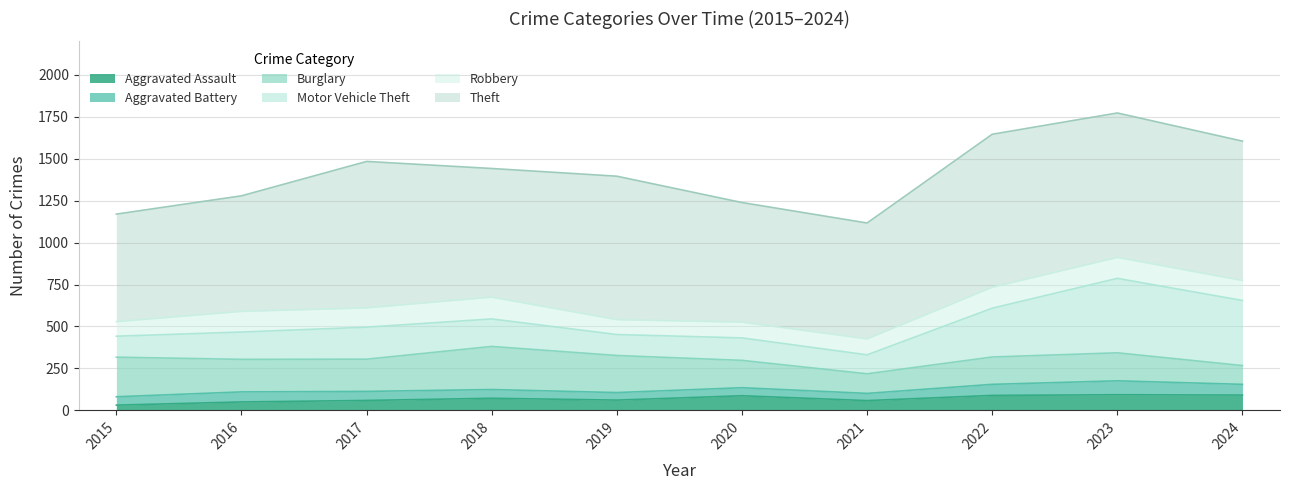

At which label does Aggravated Assault first exceed 72?

2020